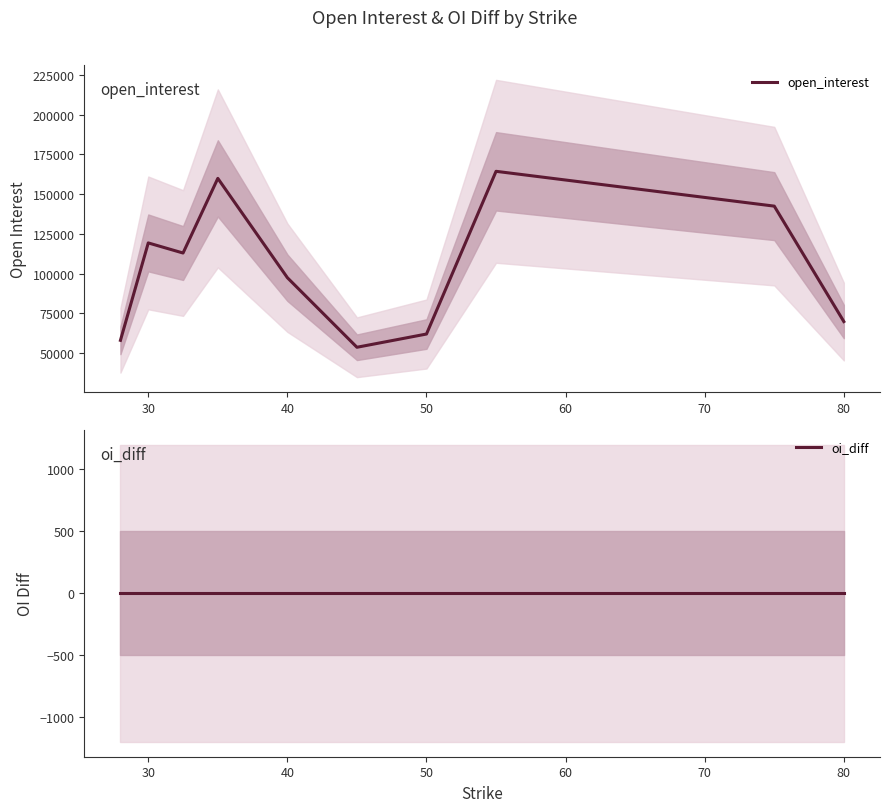

Count the number of categories in the chart.

10